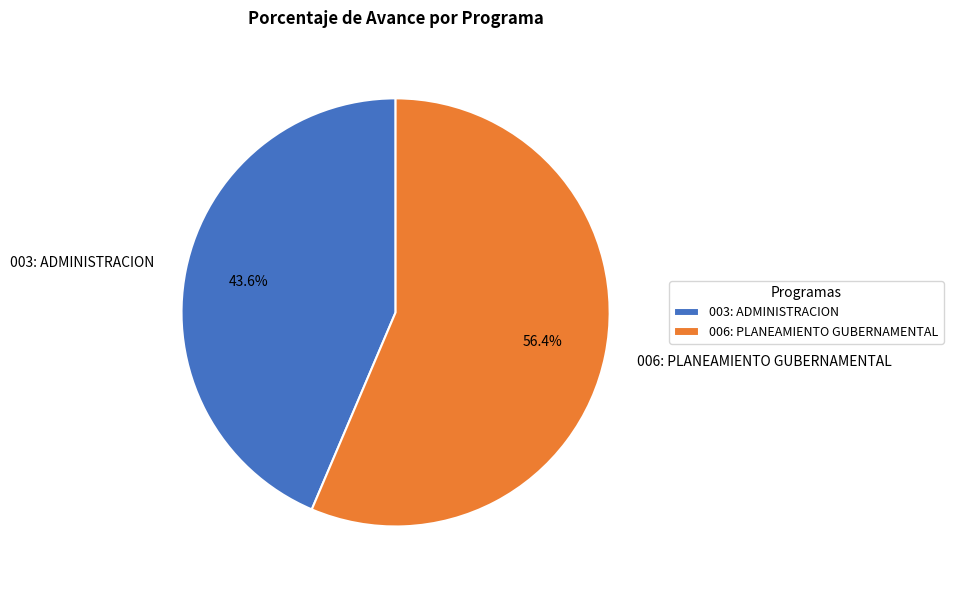

To the nearest percent, what portion does 006: PLANEAMIENTO GUBERNAMENTAL represent?

56%